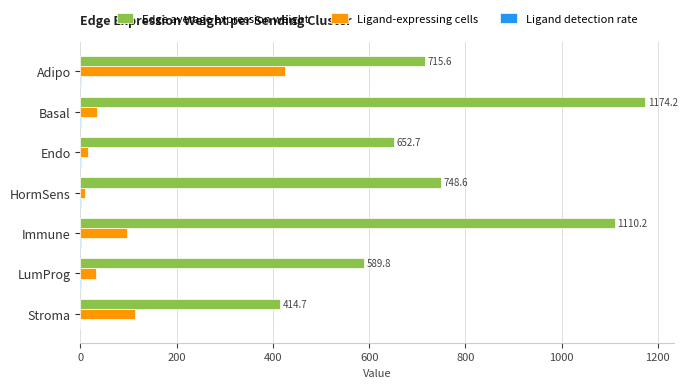

The Ligand-expressing cells series shows 96.0 at Immune. True or false?

True